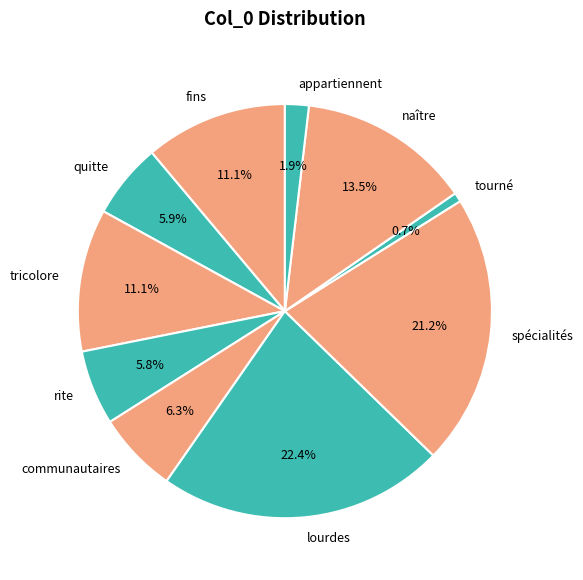

Between fins and lourdes, which is larger?

lourdes